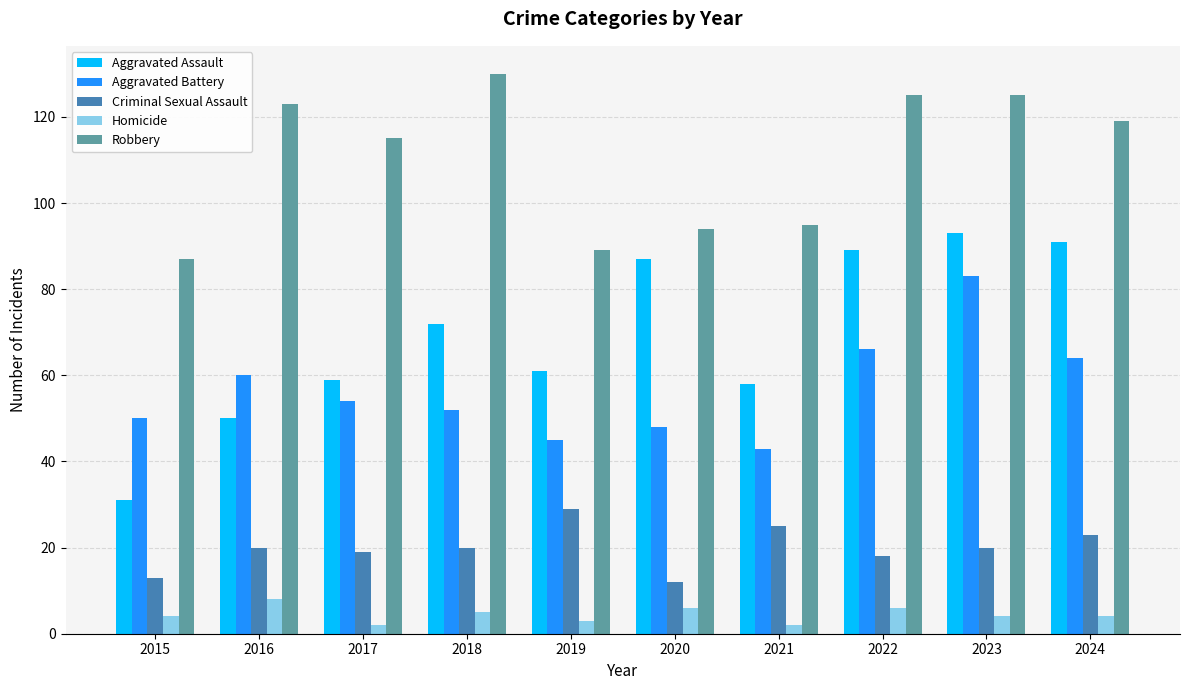

What is the value of the Homicide bar at the 10th from the left?

4